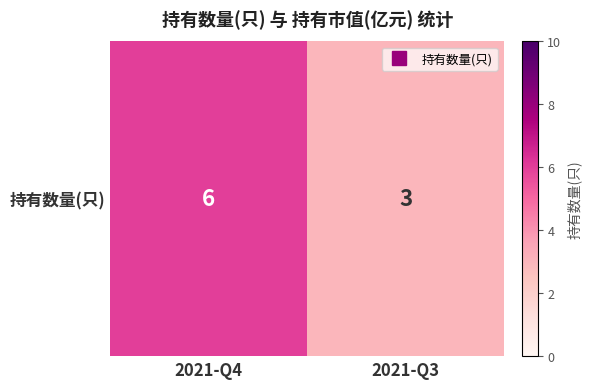

Is it true that the value at 2021-Q4 is 3?

False